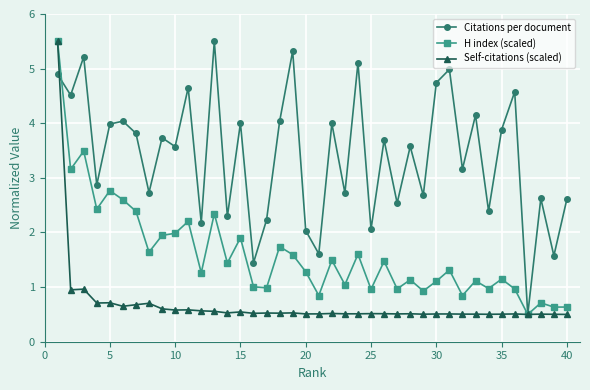

Which series has the largest total across all categories?

Citations per document